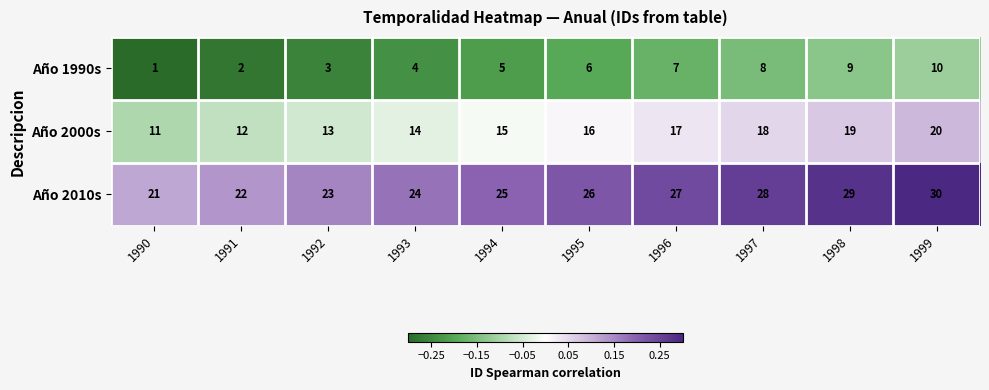

Reading left to right, extract all data points from this chart.

Año 1990s: 1990=1	1991=2	1992=3	1993=4	1994=5	1995=6	1996=7	1997=8	1998=9	1999=10
Año 2000s: 1990=11	1991=12	1992=13	1993=14	1994=15	1995=16	1996=17	1997=18	1998=19	1999=20
Año 2010s: 1990=21	1991=22	1992=23	1993=24	1994=25	1995=26	1996=27	1997=28	1998=29	1999=30